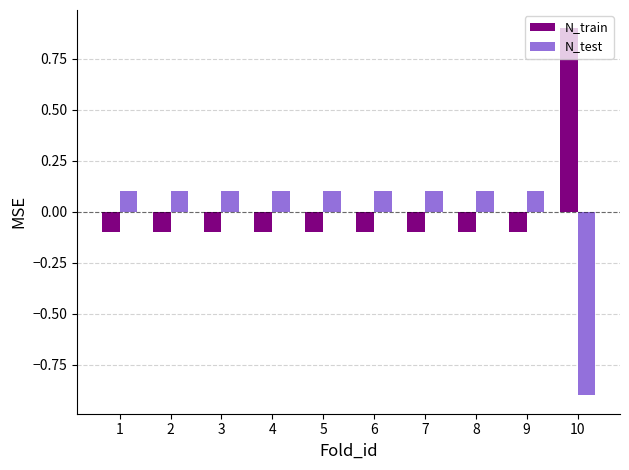

How many N_train values are between 0 and 1?

1